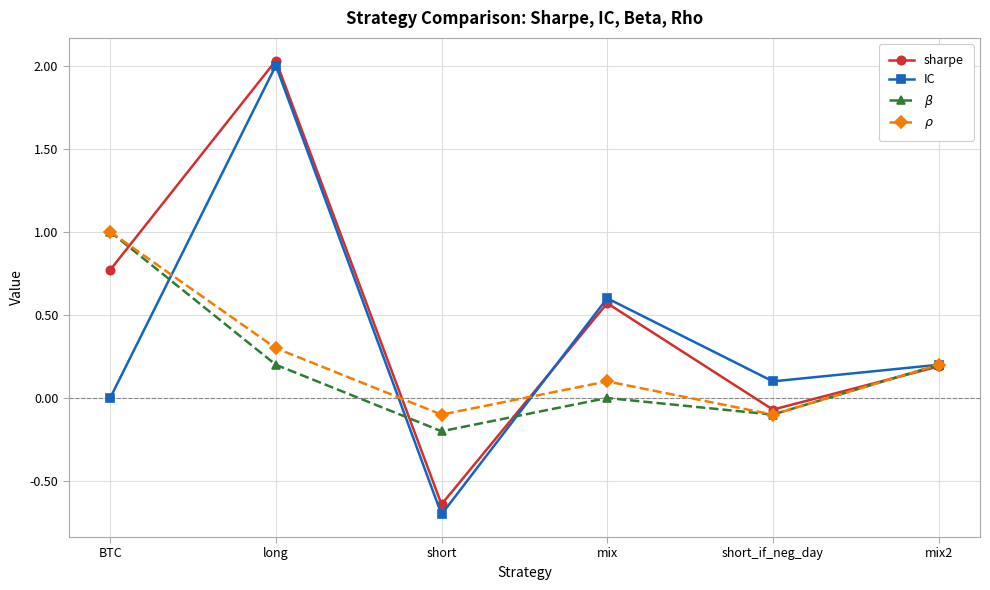

True or false: $\rho$ has more than 2 points higher than both neighbors.

False